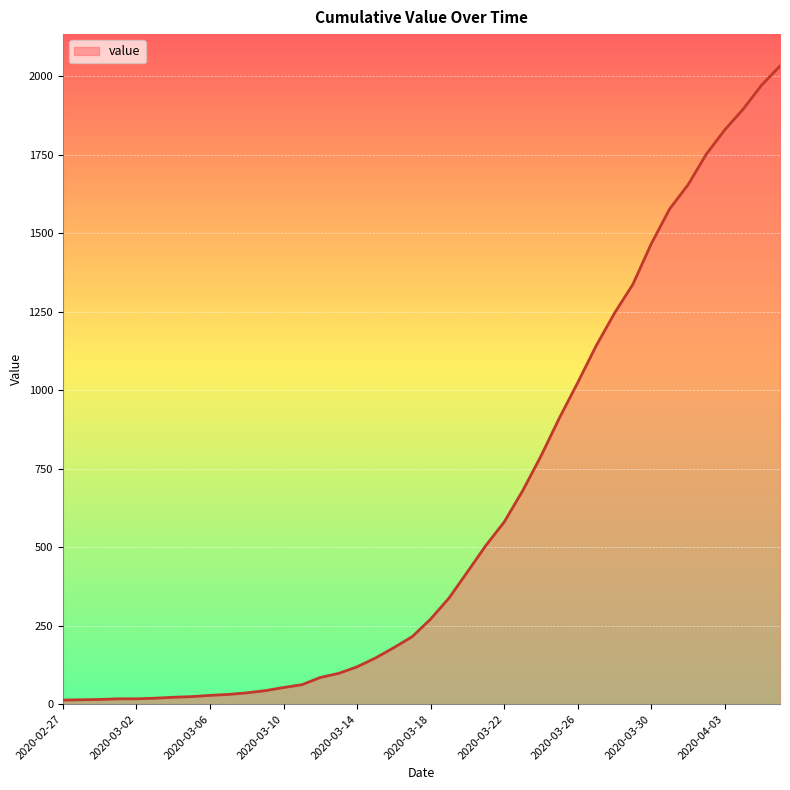

What is the greatest value displayed?

2032